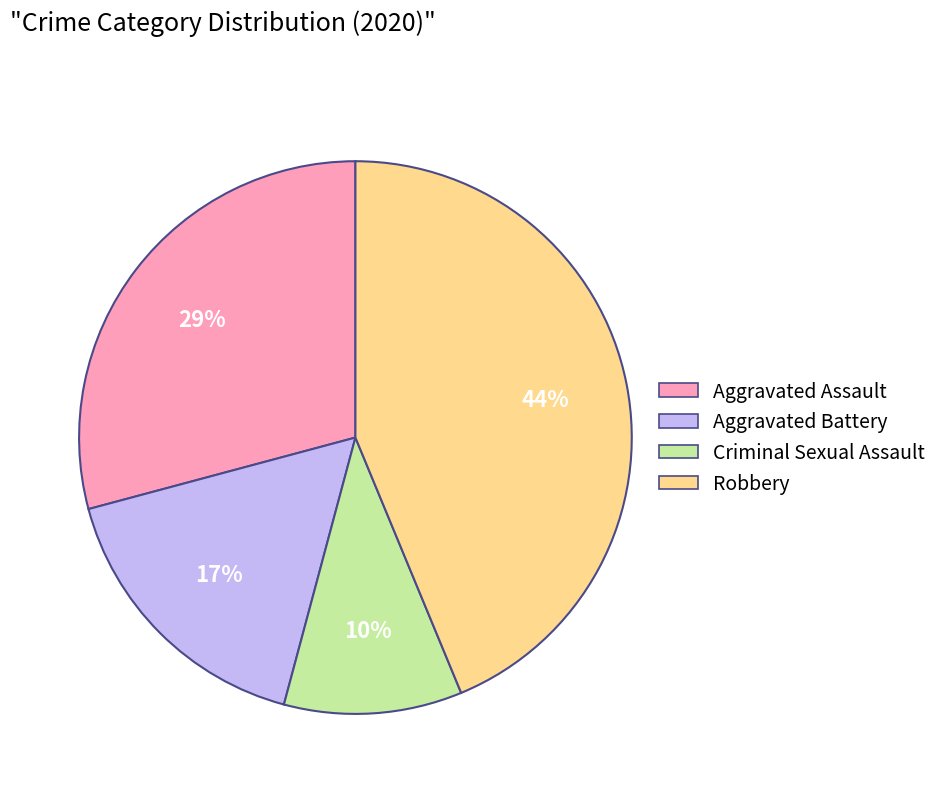

Which category has the smallest portion of the pie?

Criminal Sexual Assault